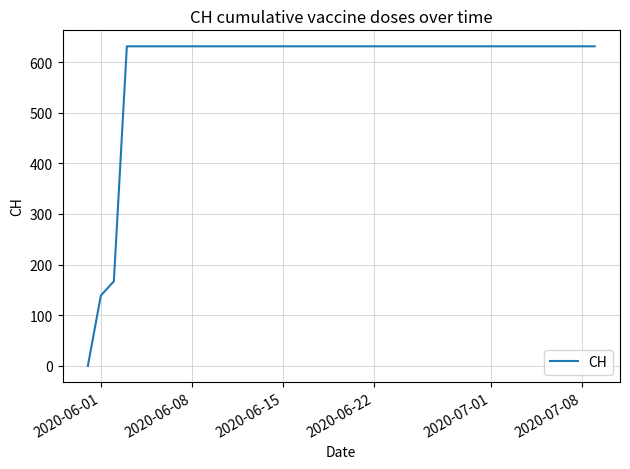

How many lines are shown in the chart?

1